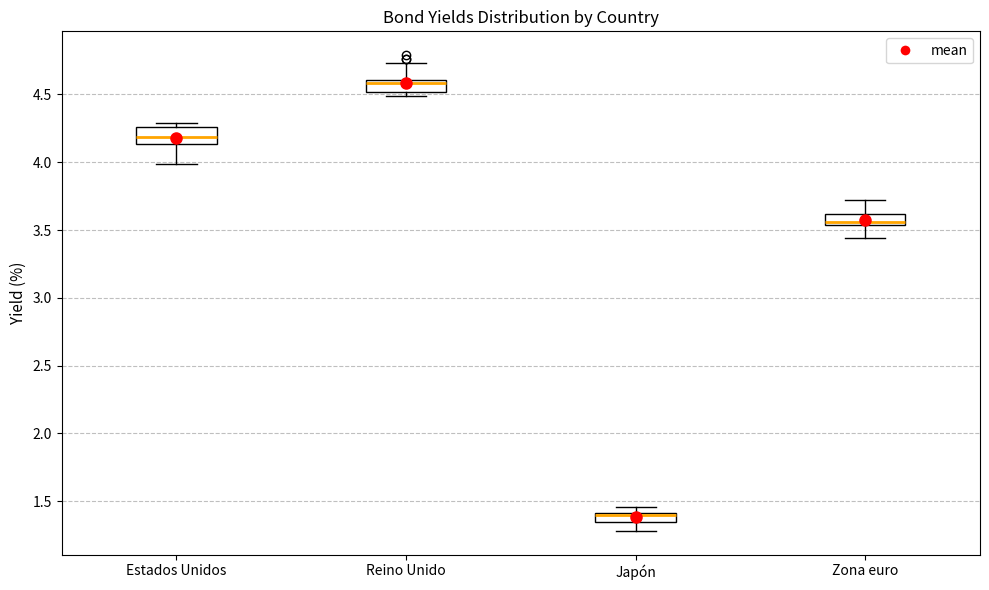

Where is the lower edge of the box for Zona euro on the y-axis? The values are not printed on the chart, so give them approximately, as read against the axis.

3.55